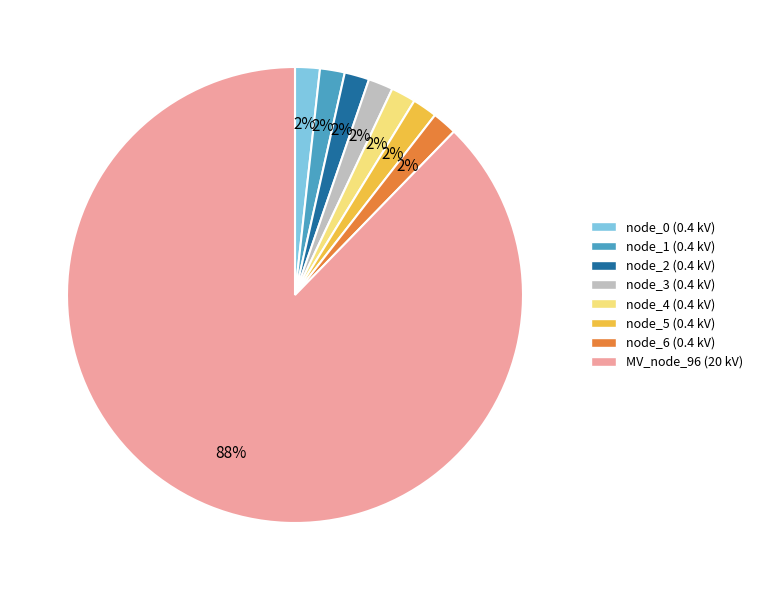

Combined, do node_6 (0.4 kV) and node_5 (0.4 kV) account for over 50%?

No